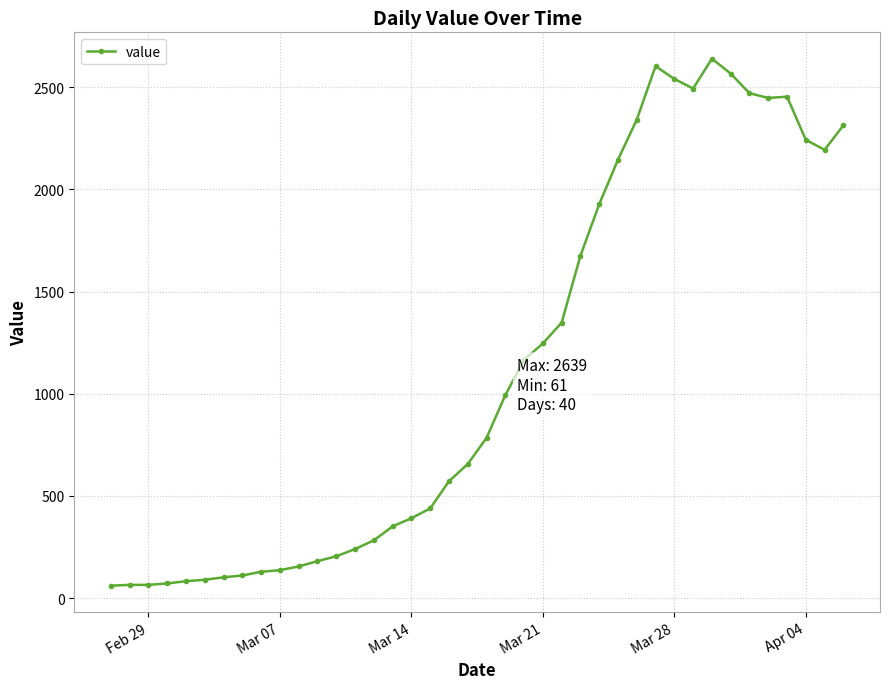

True or false: the data has more than 1 interior local peaks.

True